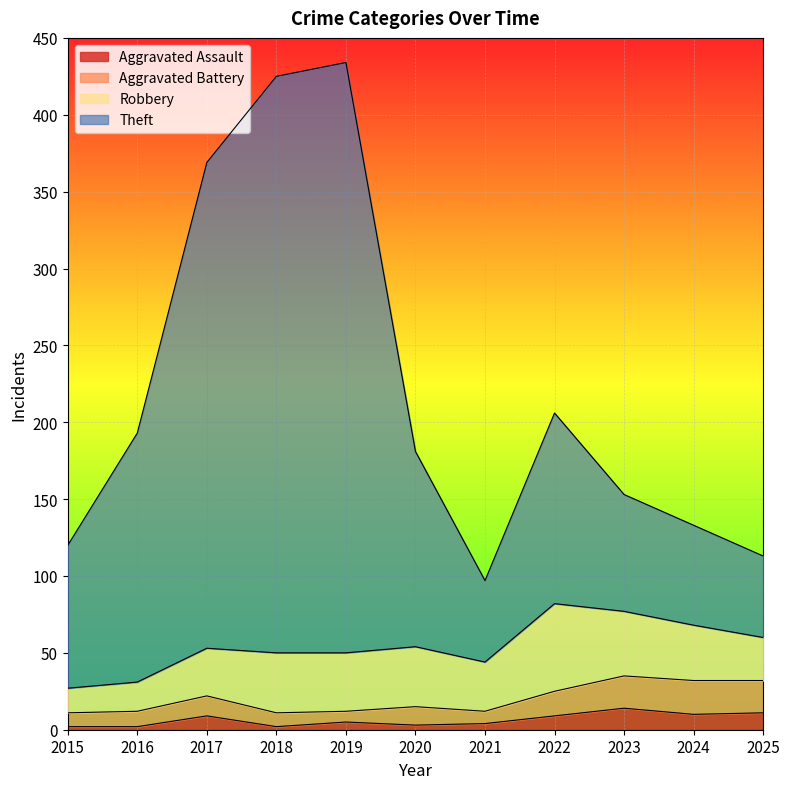

List the labels in order of Aggravated Assault value, smallest first.

2015, 2016, 2018, 2020, 2021, 2019, 2017, 2022, 2024, 2025, 2023